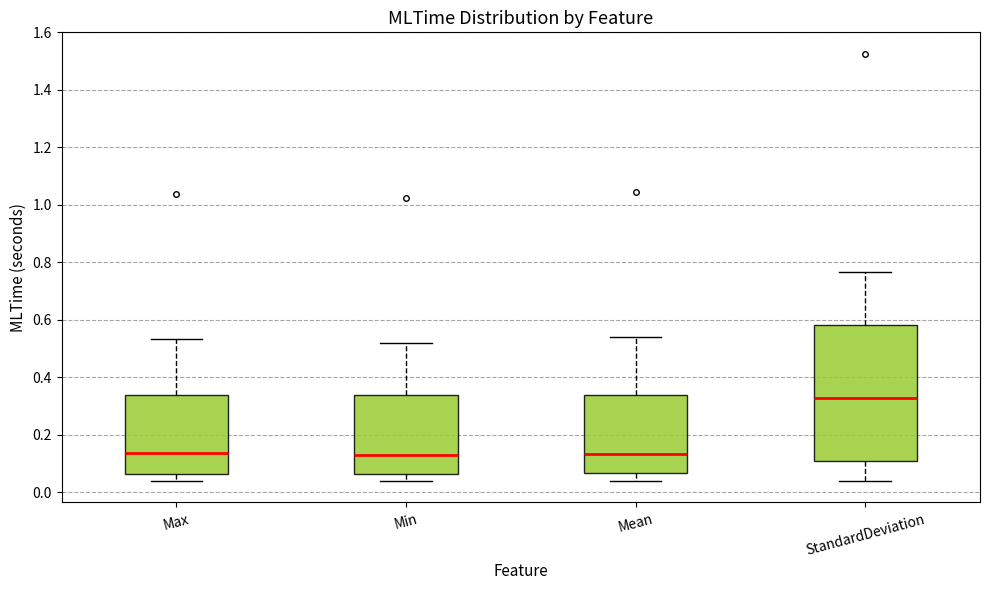

Reading left to right, read every box against the y-axis: the position of its median line, the range the box covers, and the ends of its whiskers. The values are not printed on the chart, so give them approximately, as read against the axis.

Max: median 0.14, box 0.06 to 0.34, whiskers 0.04 to 0.54
Min: median 0.12, box 0.06 to 0.34, whiskers 0.04 to 0.52
Mean: median 0.14, box 0.06 to 0.34, whiskers 0.04 to 0.54
StandardDeviation: median 0.32, box 0.10 to 0.58, whiskers 0.04 to 0.76